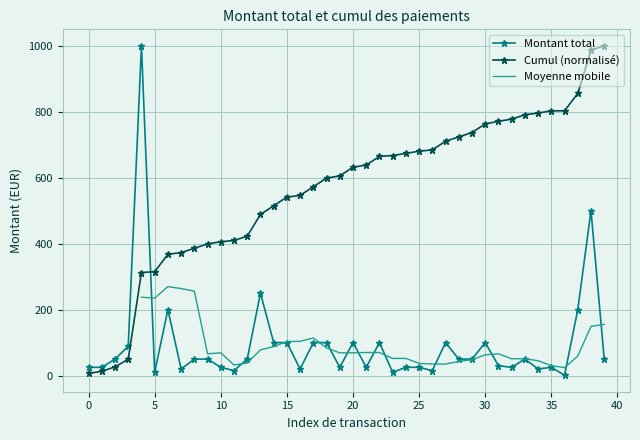

What is the maximum value for Cumul (normalisé)?

1000.0